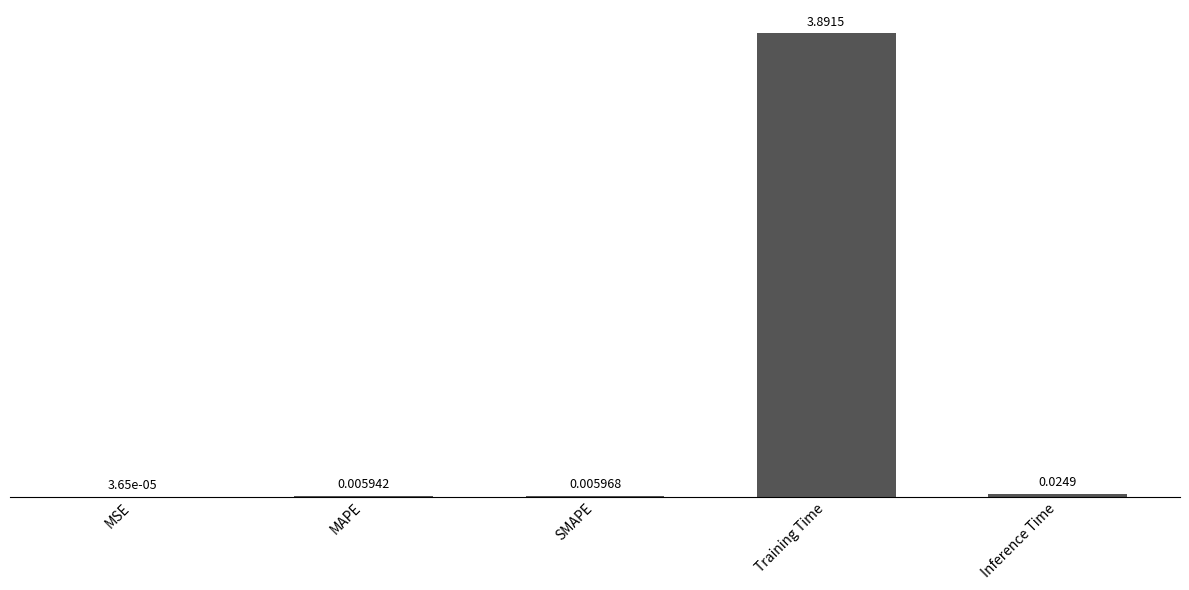

Between Inference Time and MAPE, which is larger?

Inference Time